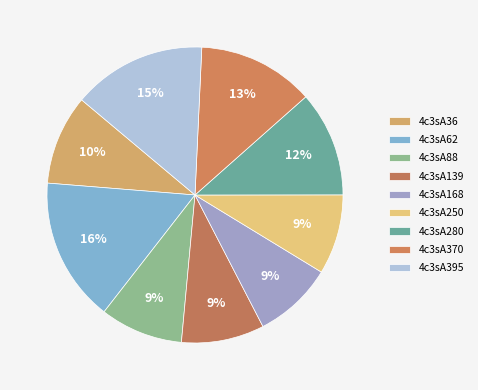

How many slices are in this pie chart?

9